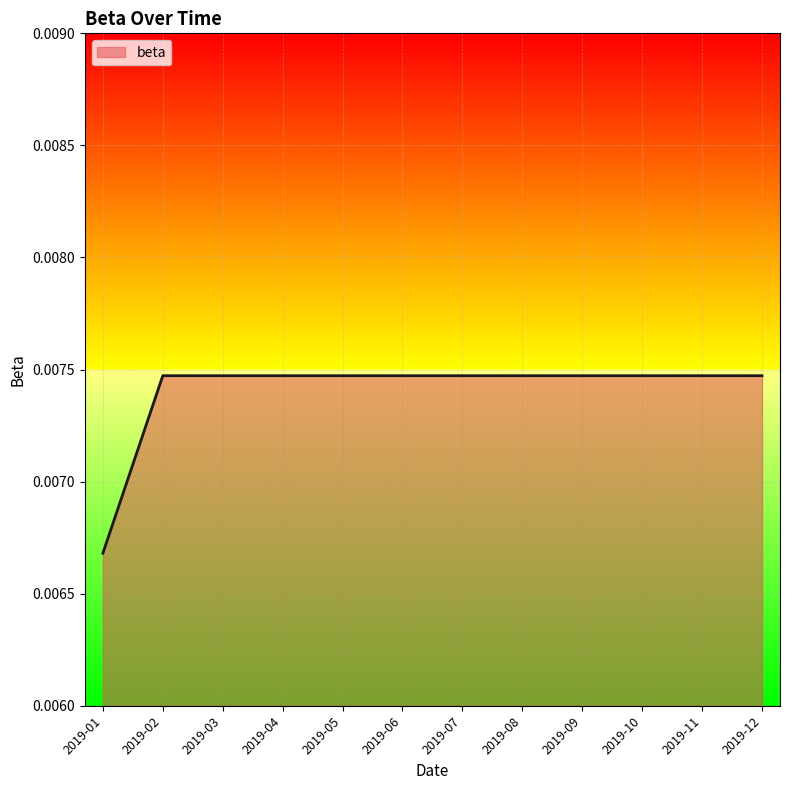

Which has a higher value, 2019-01 or 2019-03?

2019-03